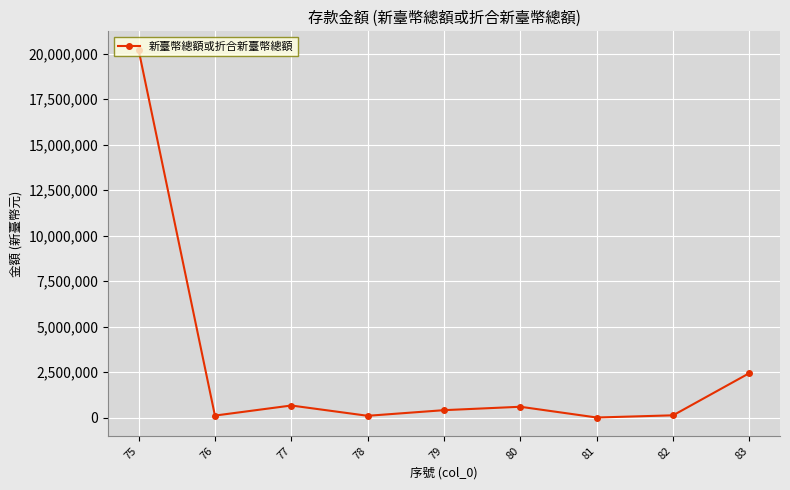

What is the difference between the values at 76 and 80?

484570